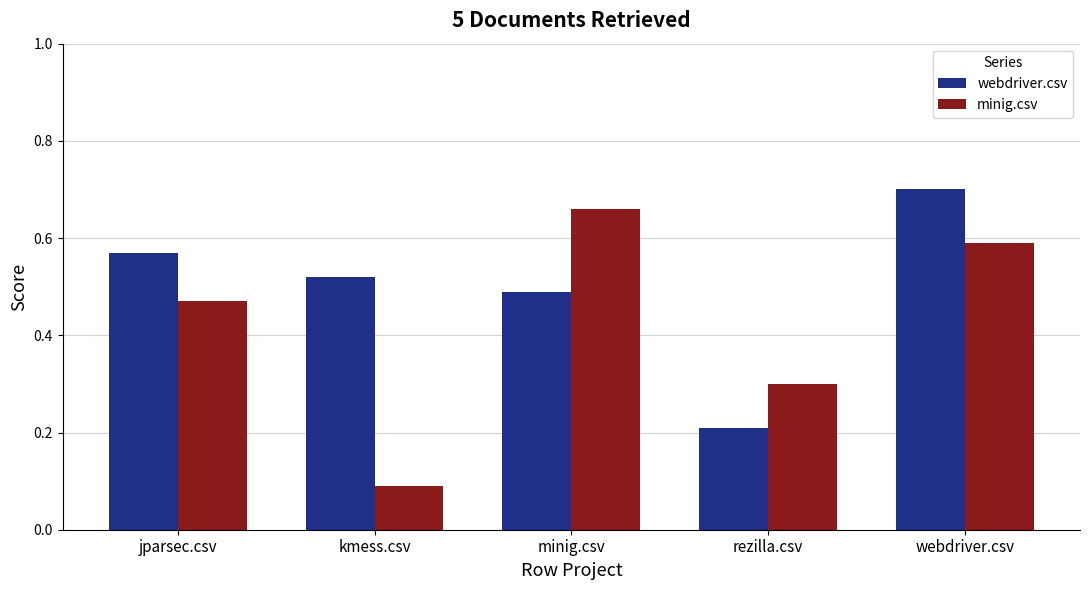

What is the difference between the second highest and second lowest values in the minig.csv series?

0.3